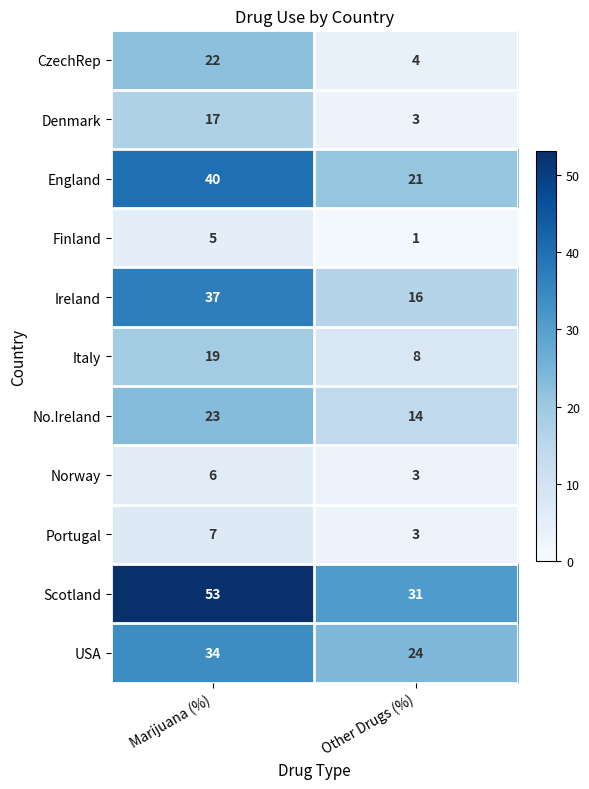

True or false: USA has a value of 34 at Marijuana (%).

True